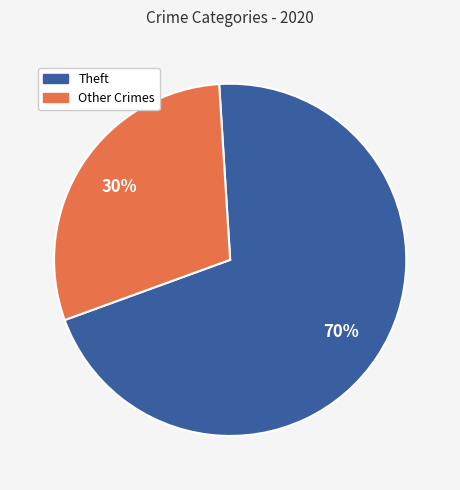

How many segments does this pie chart have?

2